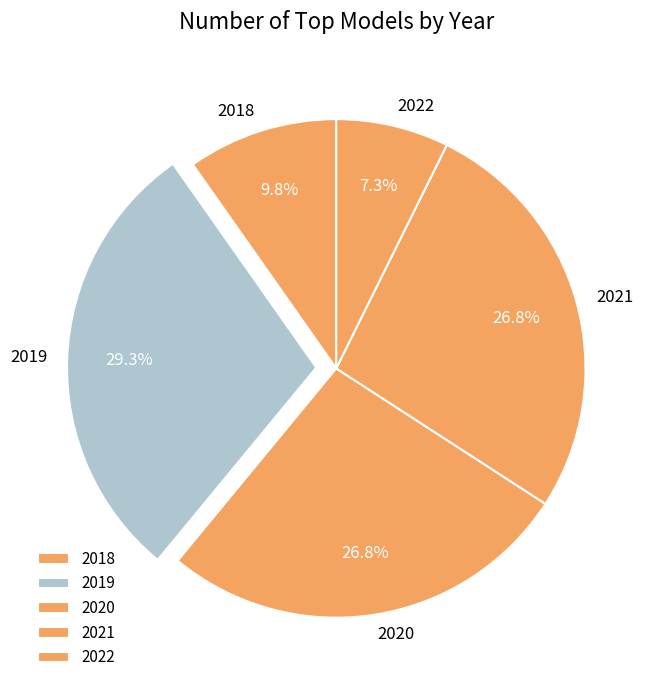

How many segments does this pie chart have?

5